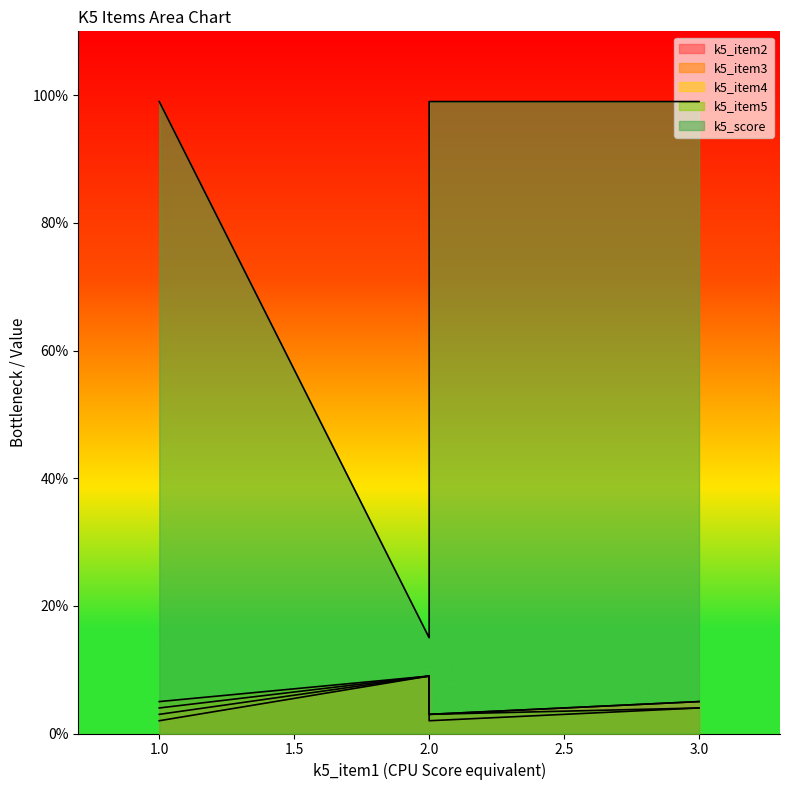

What is the value of the k5_score point at the 1st from the left?

99